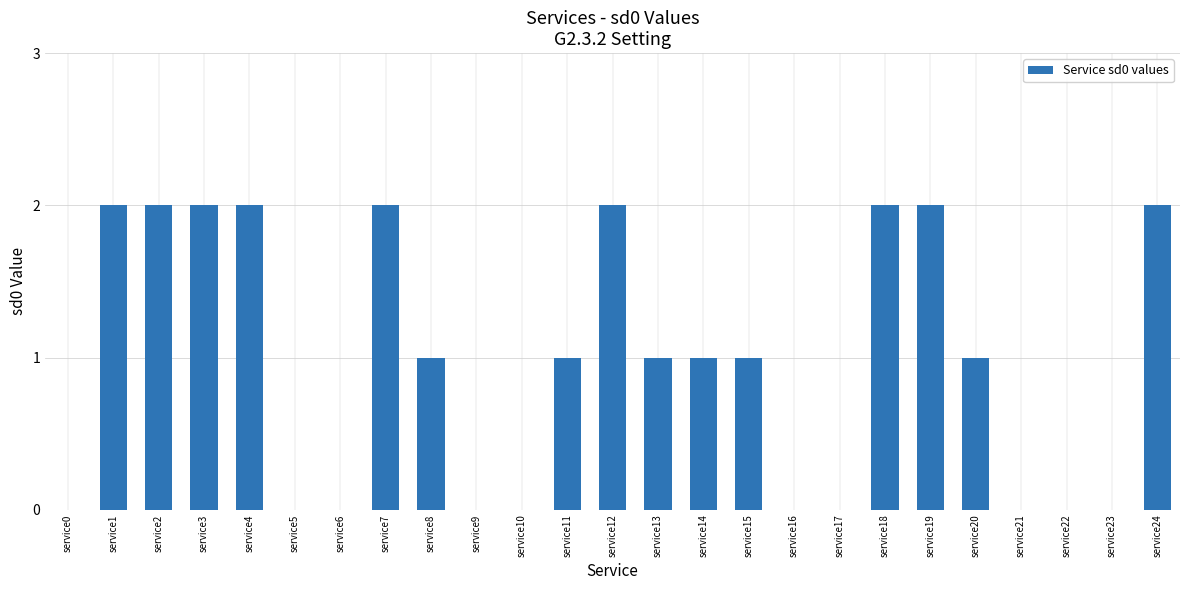

Is it true that the value at service2 is 3?

False